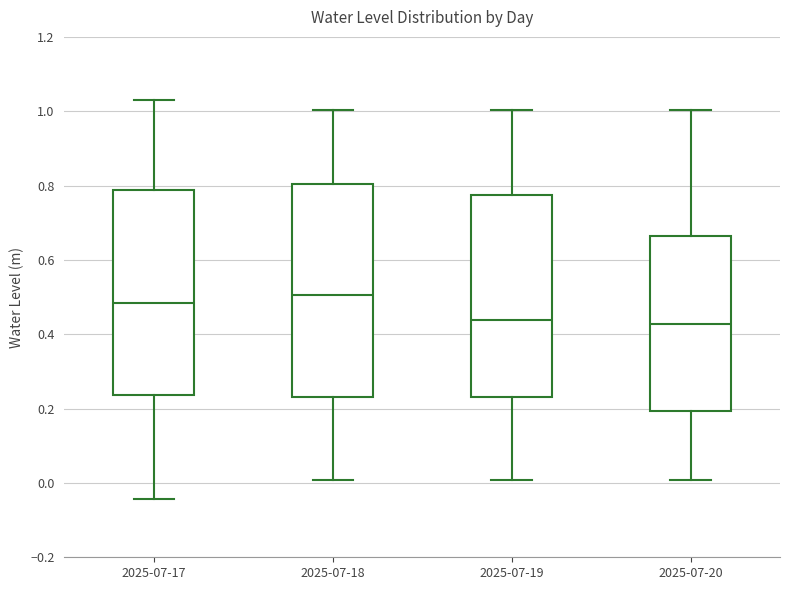

Where does the lower whisker of the box for 2025-07-19 end on the y-axis? The values are not printed on the chart, so give them approximately, as read against the axis.

0.00